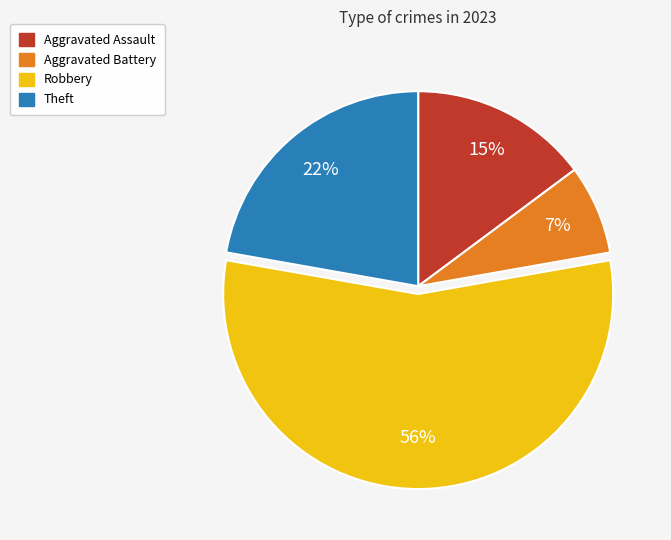

What is the smallest slice in the pie chart?

Aggravated Battery